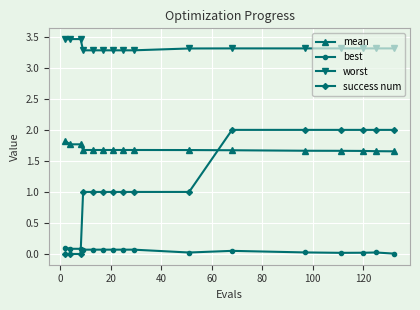

What is the difference between the maximum and second lowest values in the mean series?

0.2